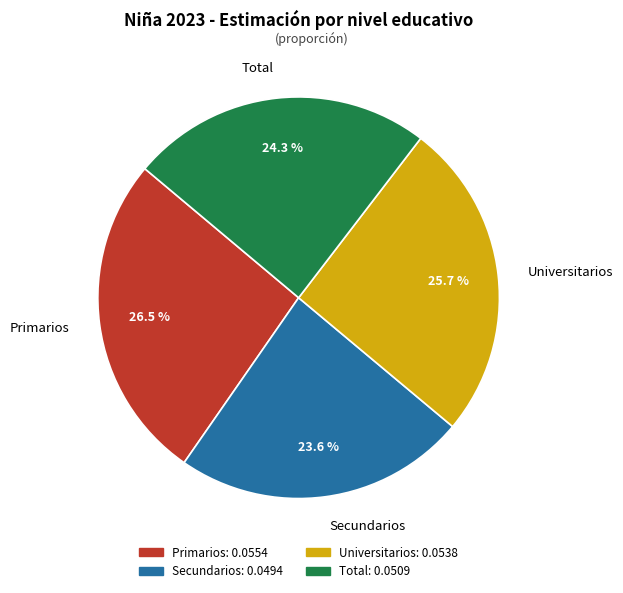

Combined, do Universitarios and Secundarios account for over 50%?

No